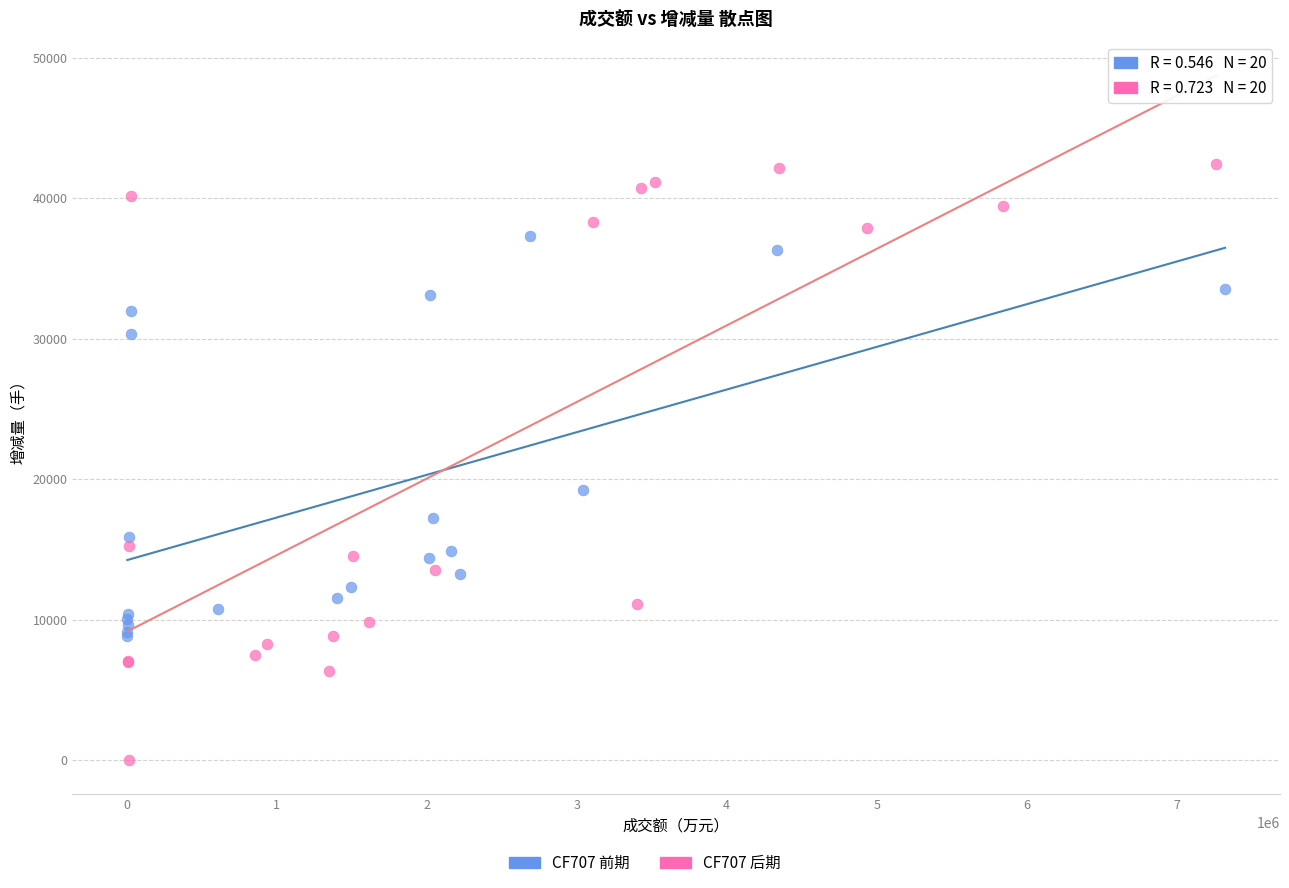

Which series reaches the minimum Y coordinate?

CF707 后期